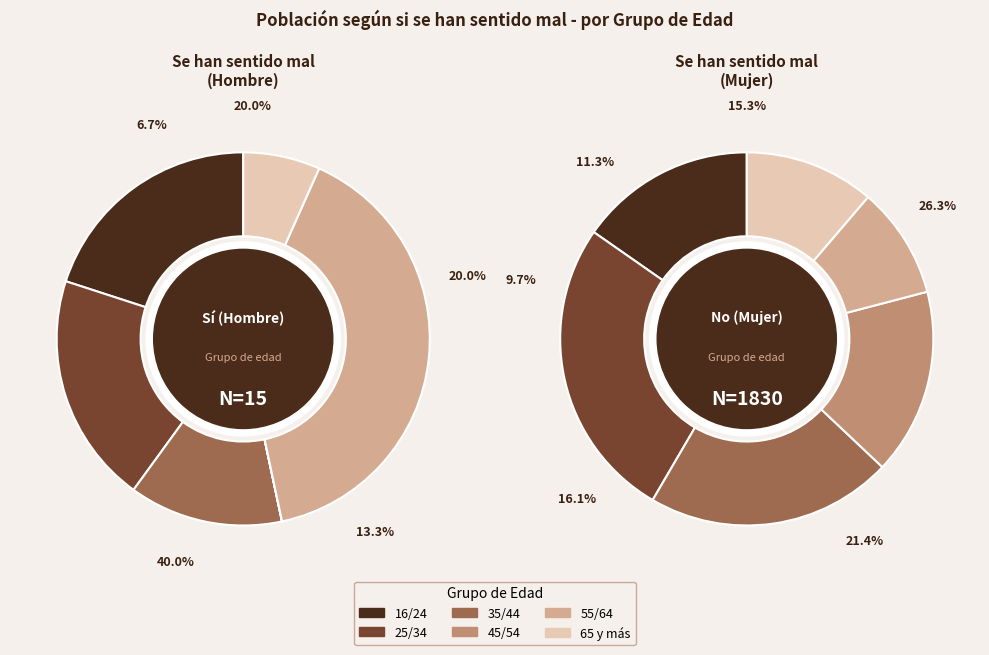

The 45/54 slice represents 2% of the pie. True or false?

False